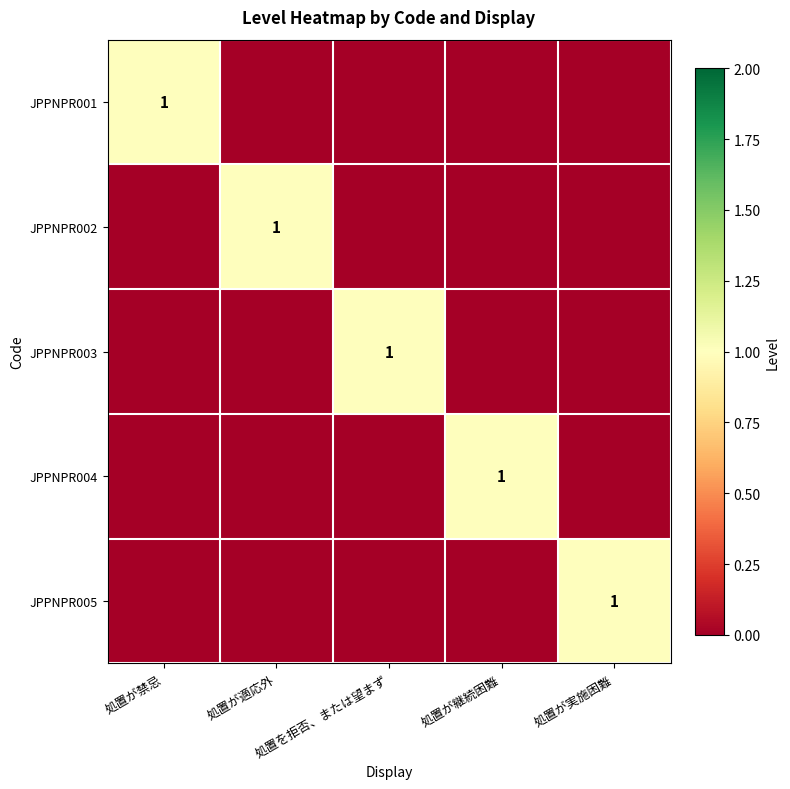

Count the JPPNPR002 values in the range 0 to 1.

5